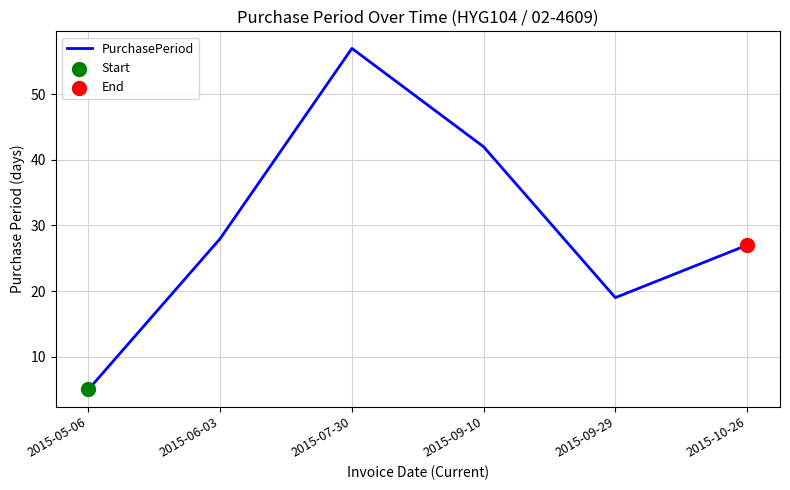

What is the change in value from 2015-09-29 to 2015-10-26?

+8